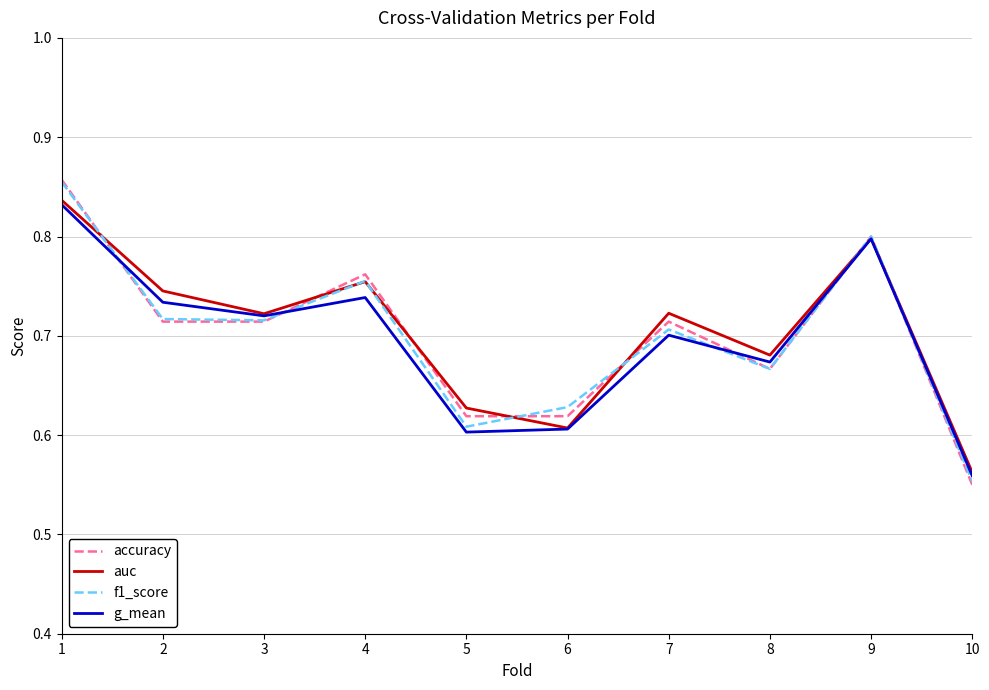

Which series changed the most between 1 and 9?

accuracy